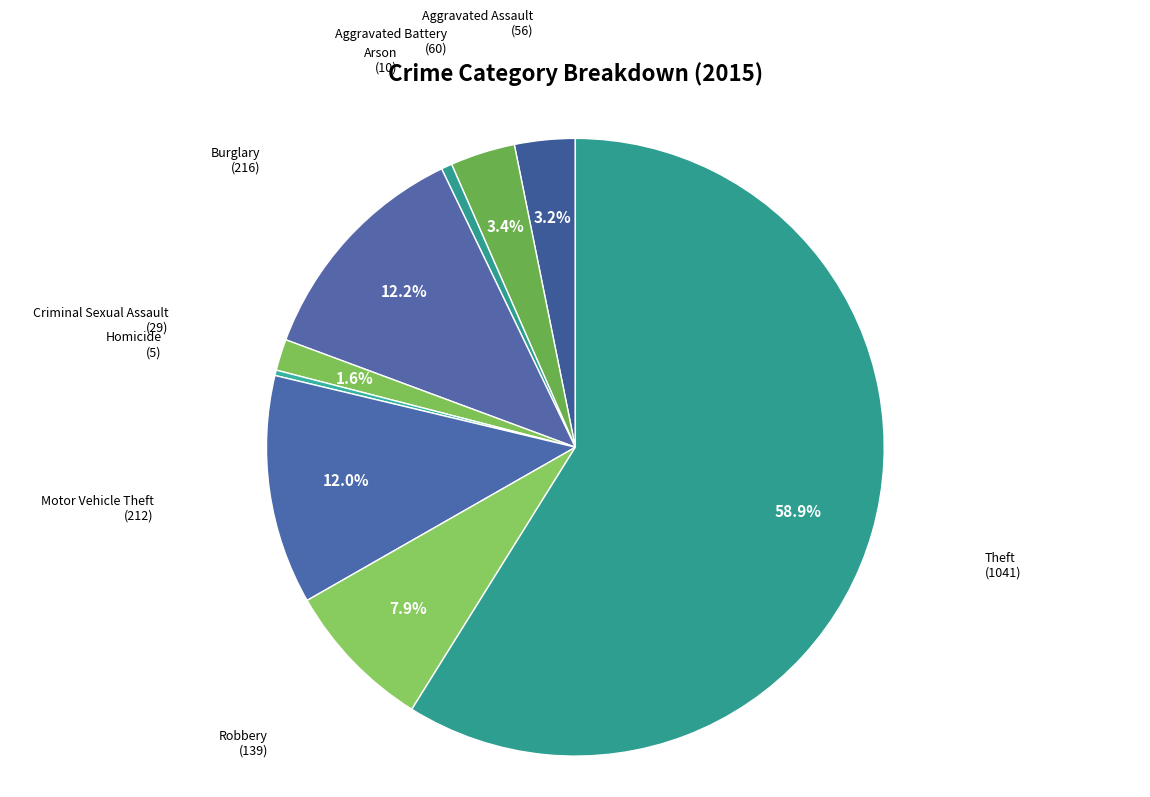

To the nearest percent, what is the difference between the largest and smallest slice percentages?

59%